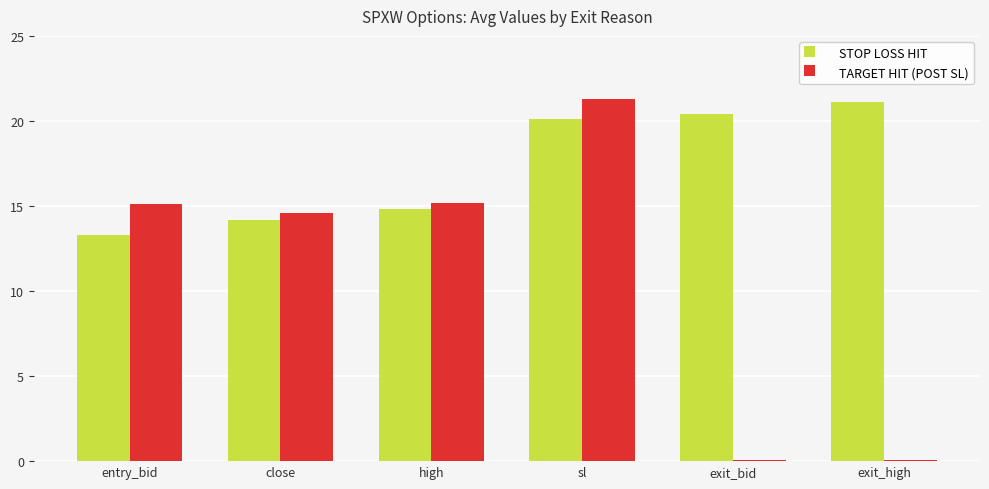

What is the approximate value of TARGET HIT (POST SL) at entry_bid?

15.1